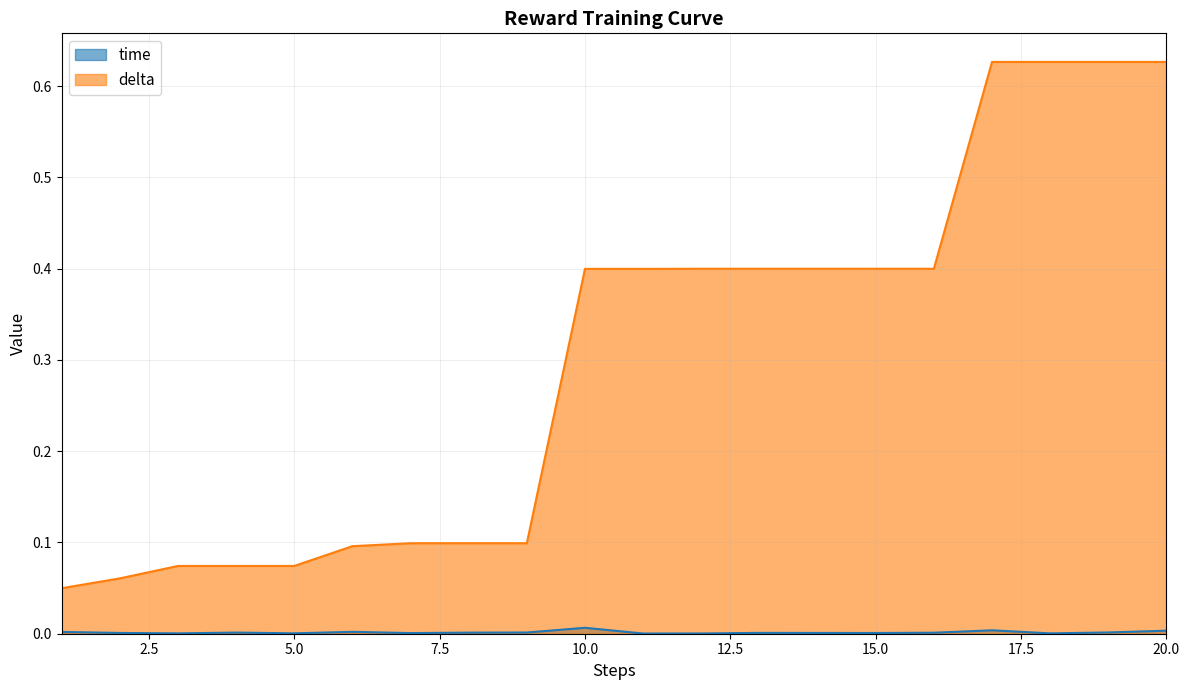

At which category does the chart reach its peak across all series?

17